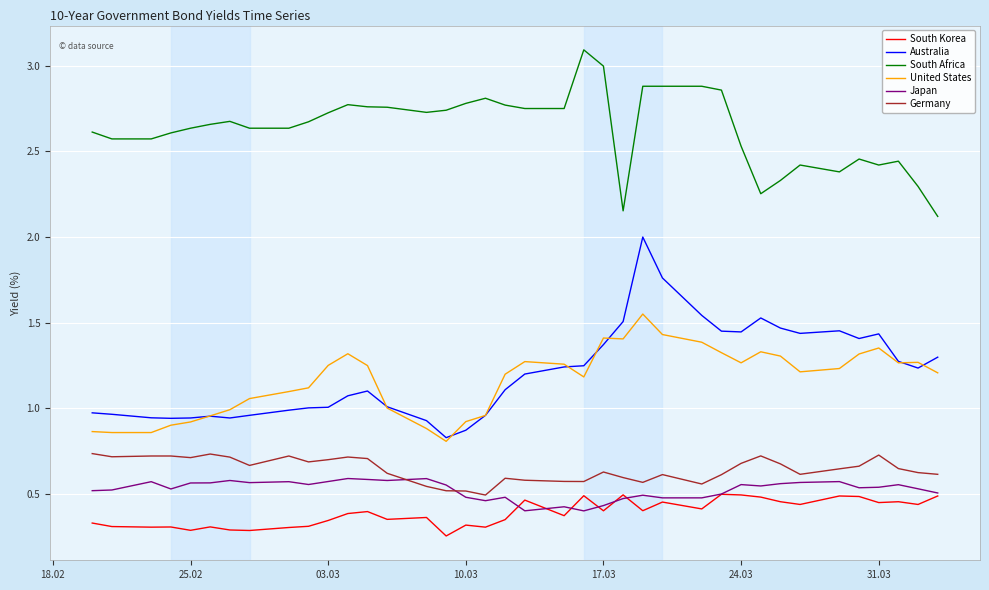

In Australia, how many points are lower than both neighbors (excluding endpoints)?

7